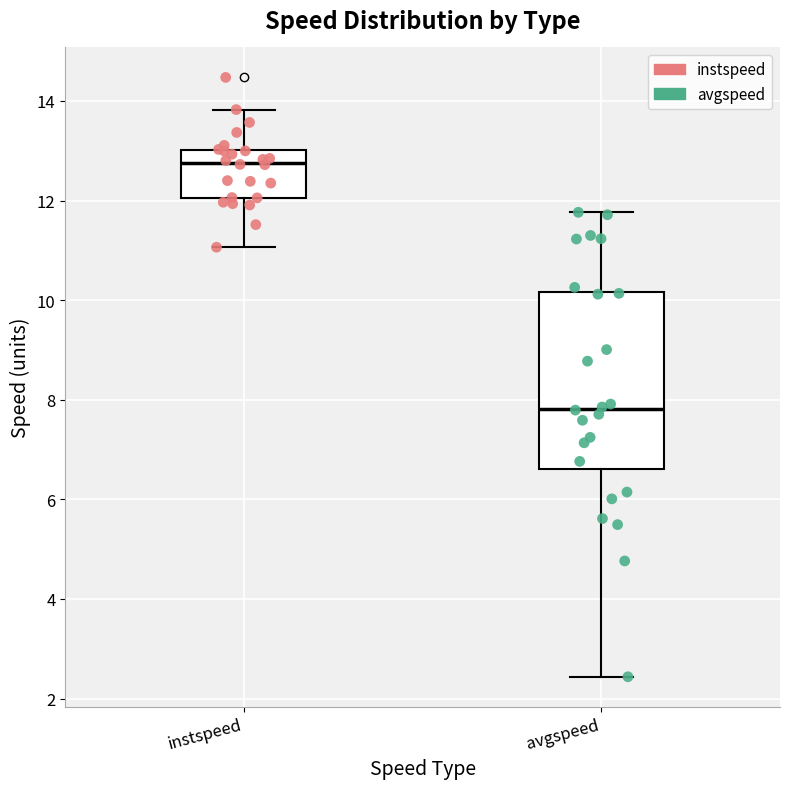

Which box has the lowest median line?

avgspeed